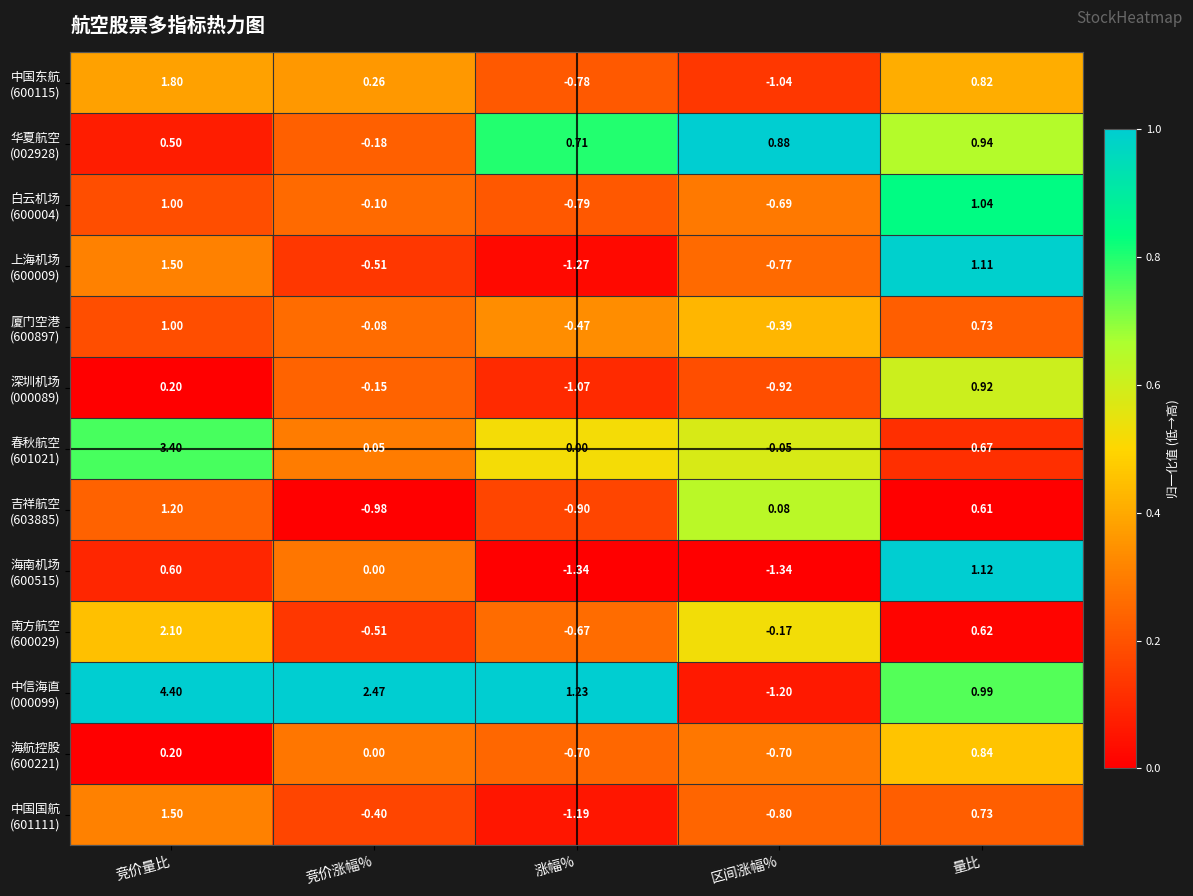

Which category has the highest value across all series?

竞价量比